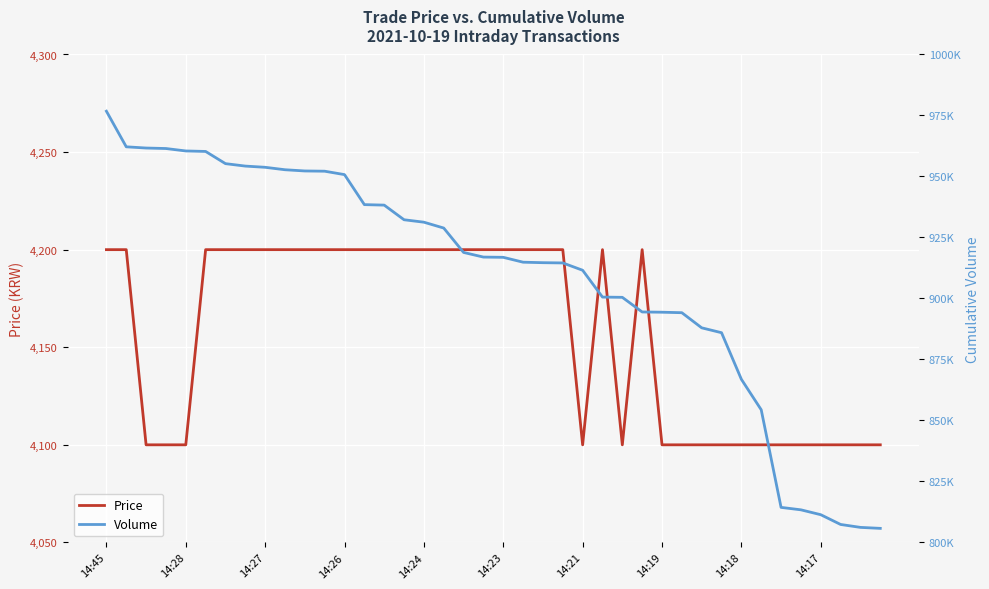

Which series changed the most between 22 and 32?

Volume